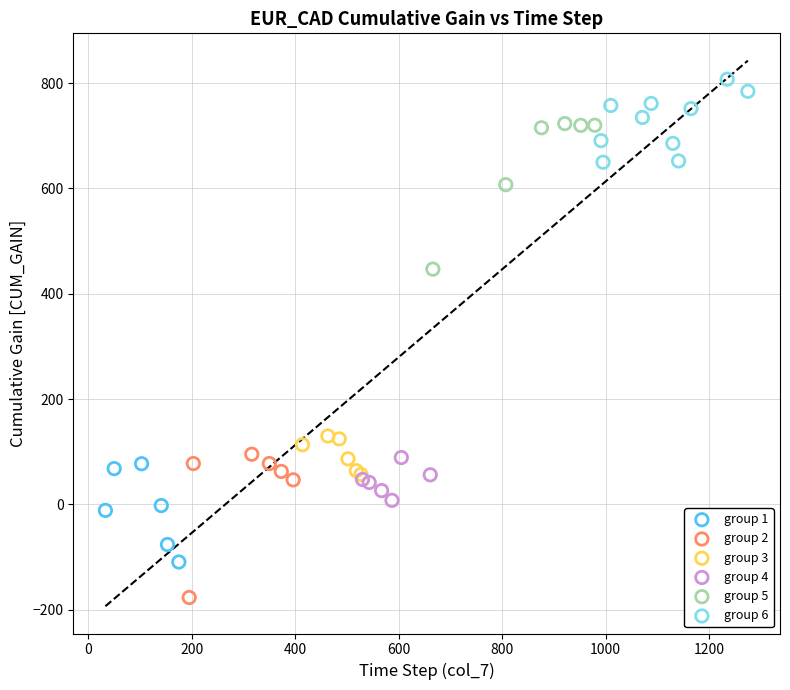

Which series has the widest spread of Y values?

group 5